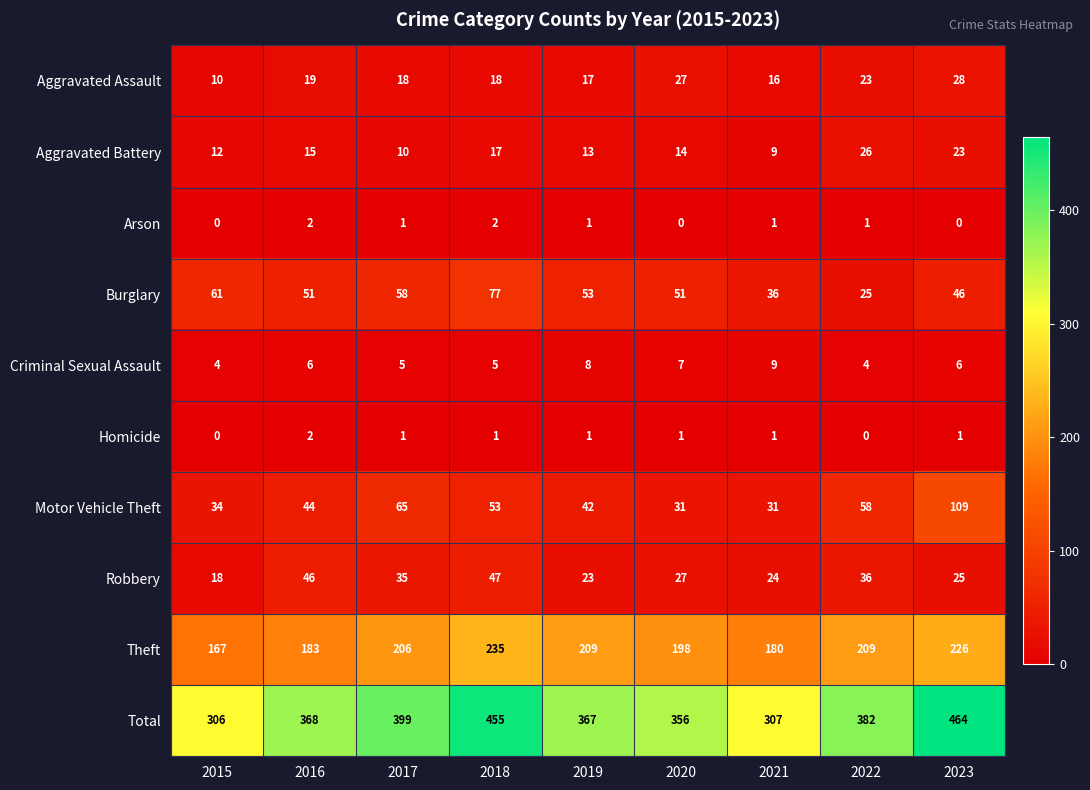

What is the approximate value of Total at 2023, to the nearest 50?

450